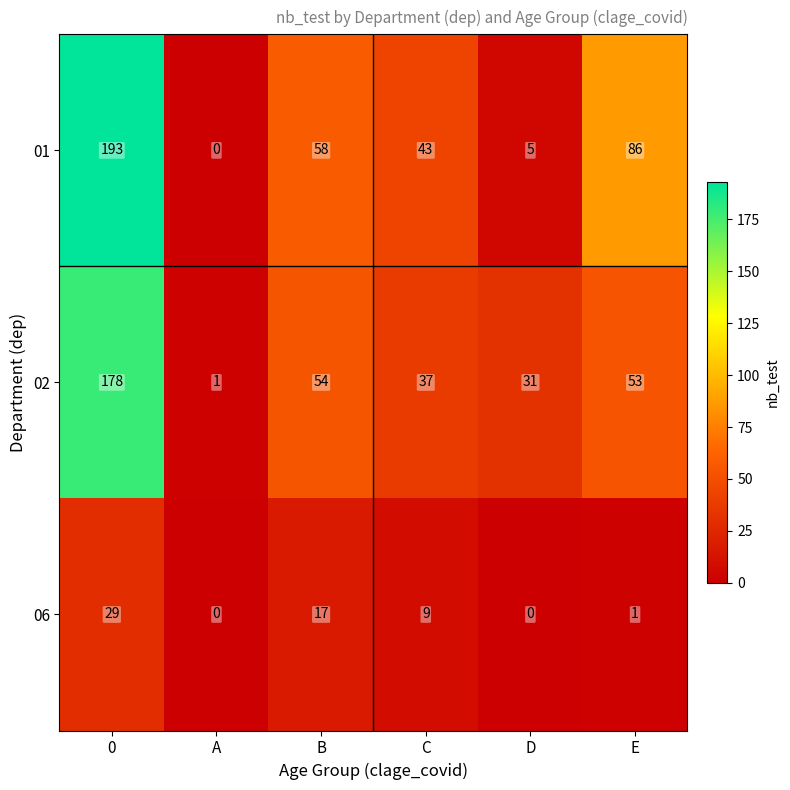

The value of 01 at 0 is 193. True or false?

True